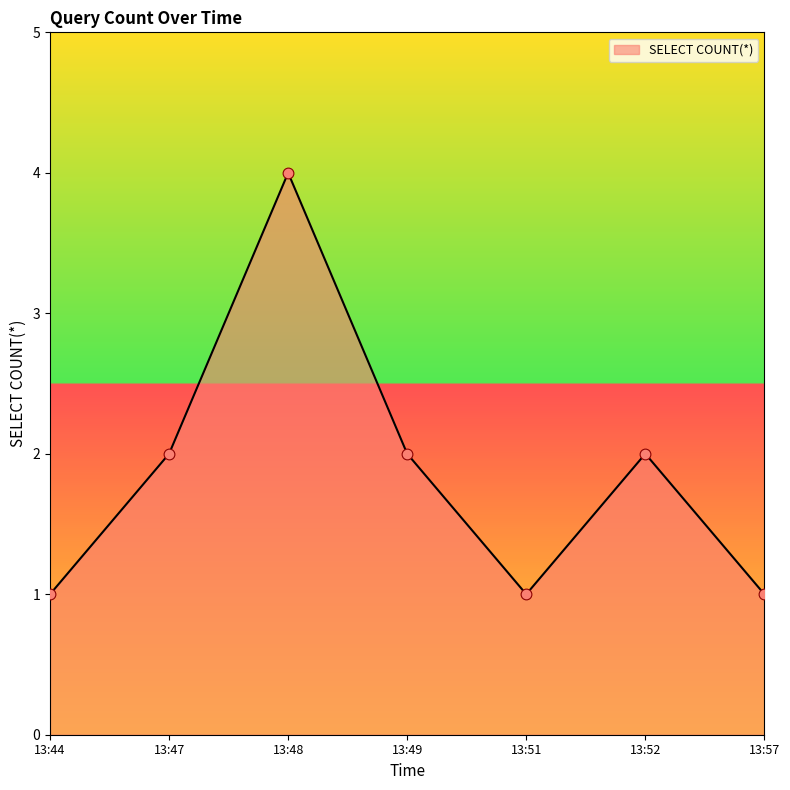

Between 13:49 and 13:51, which is larger?

13:49